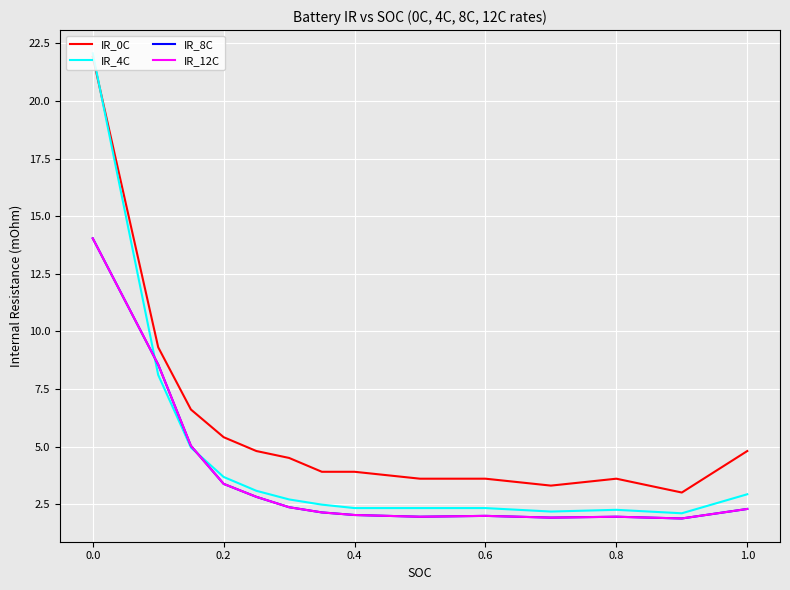

What is the greatest value displayed?

22.1